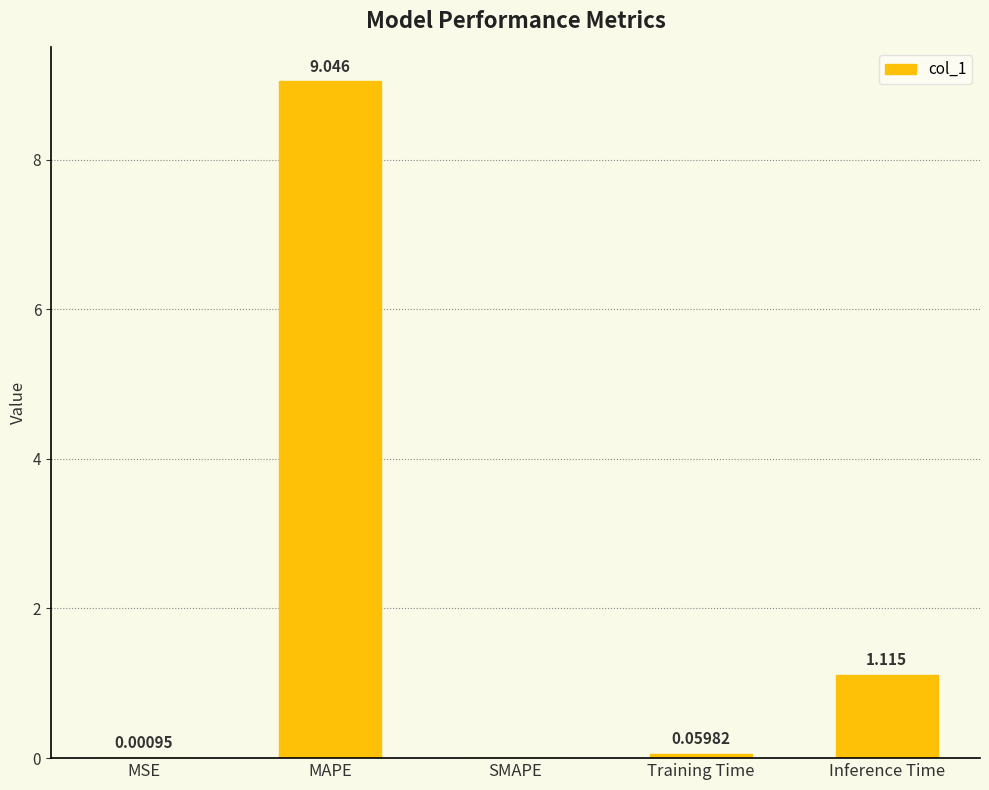

How many series are shown in this chart?

1